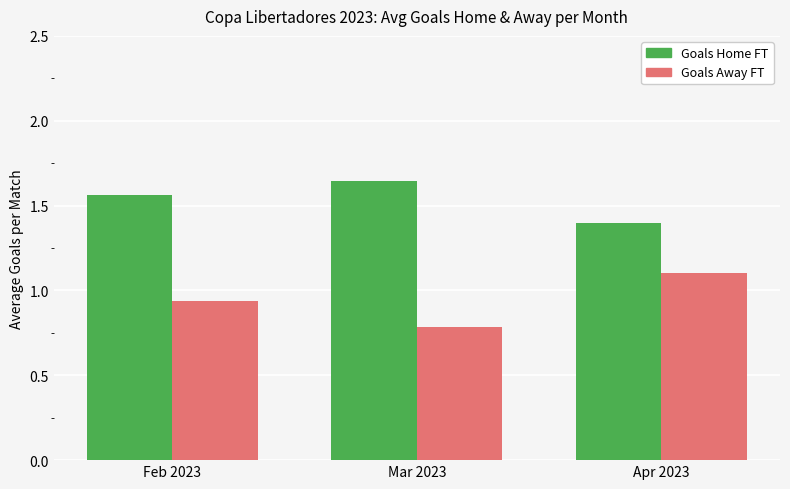

How many bars are there in each group?

2